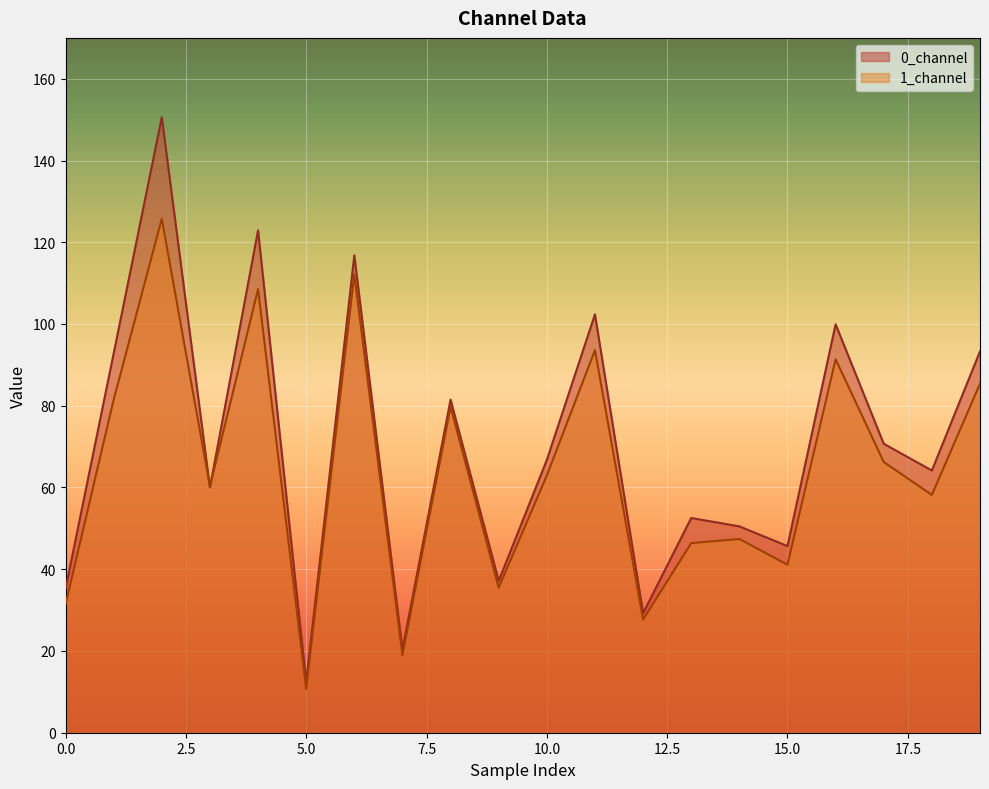

At which category is the sum across all series the highest?

2